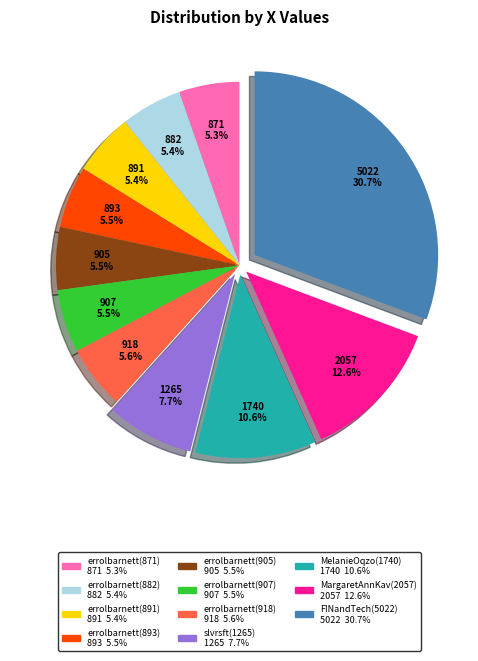

Count the number of slices in the pie.

11